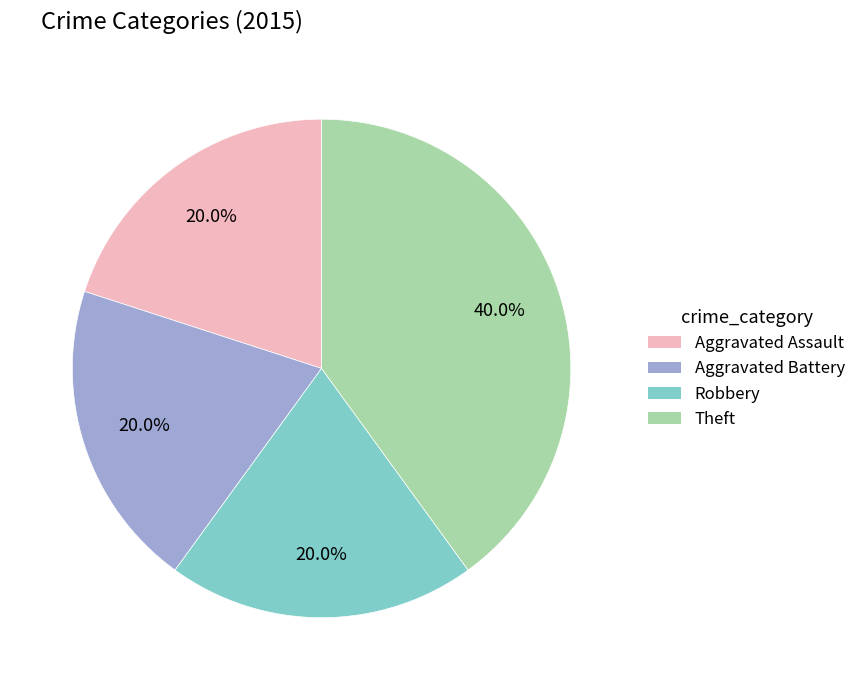

The Aggravated Assault slice represents 6% of the pie. True or false?

False